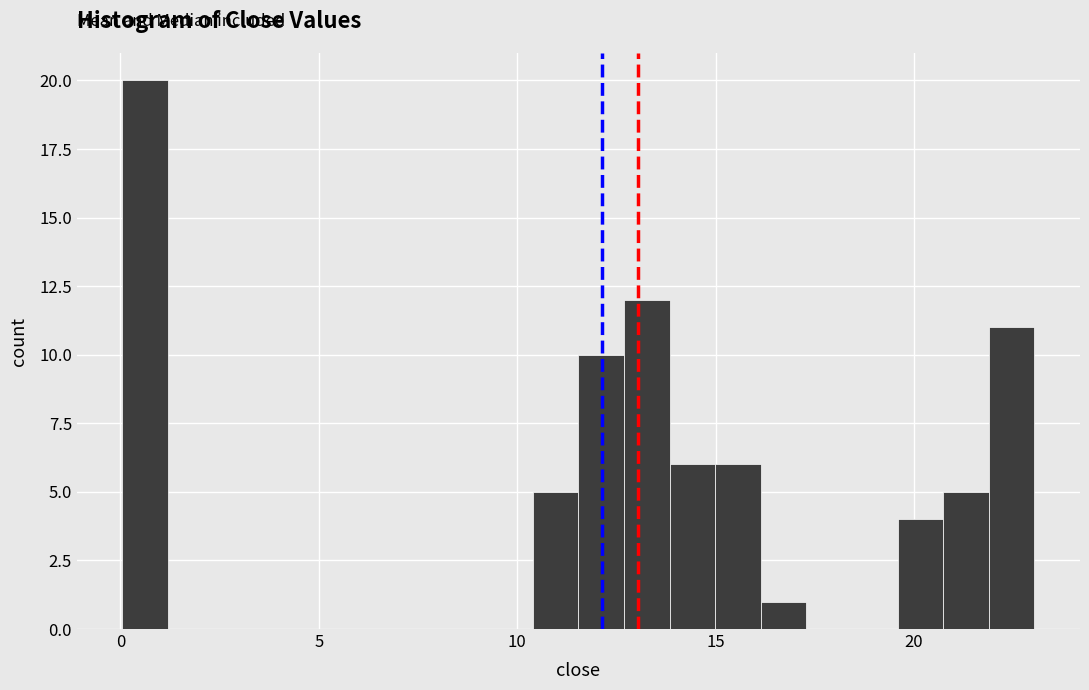

Around what value on the x-axis is the tallest bar? Give the approximate position of its centre, as read against the axis.

0.5